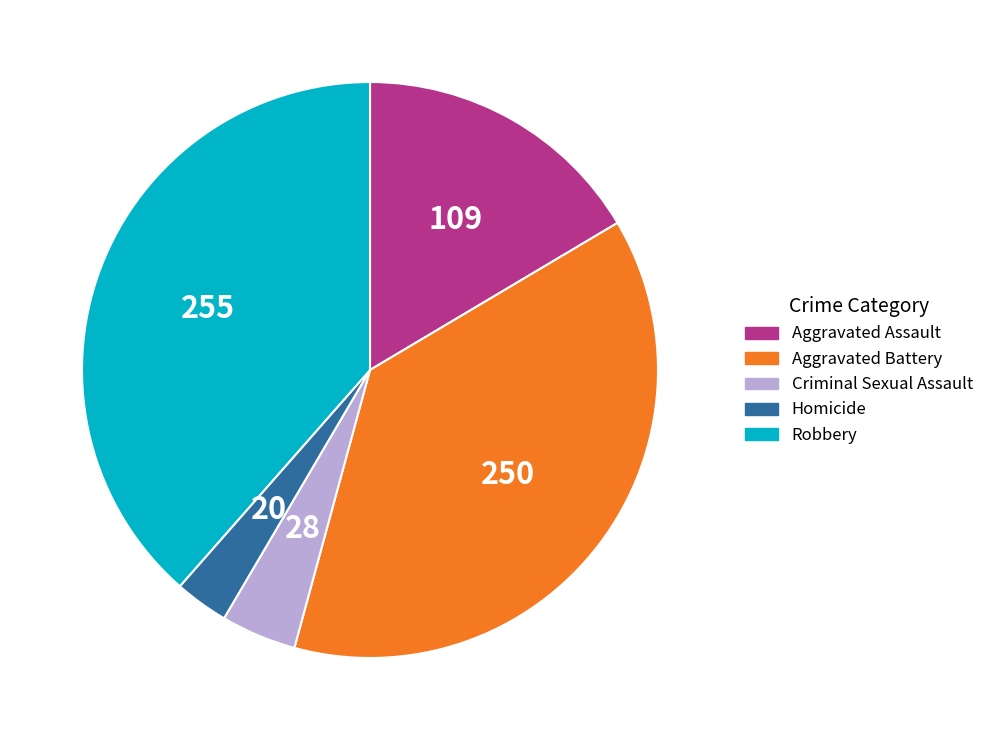

Rank the categories by value from lowest to highest.

Homicide, Criminal Sexual Assault, Aggravated Assault, Aggravated Battery, Robbery